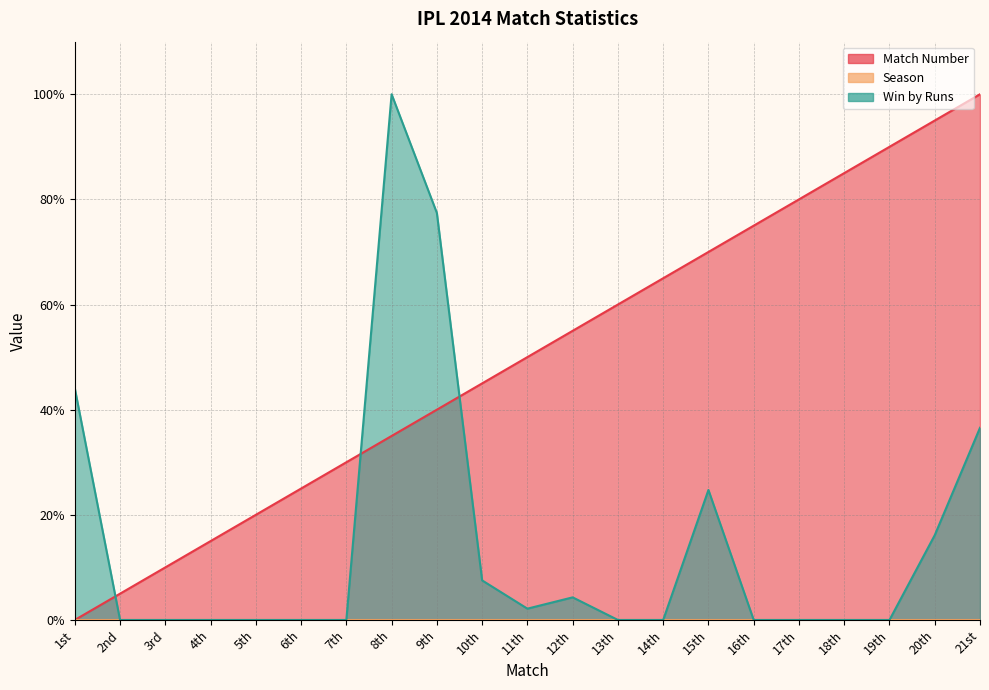

True or false: Win by Runs and Match Number cross at least once.

True